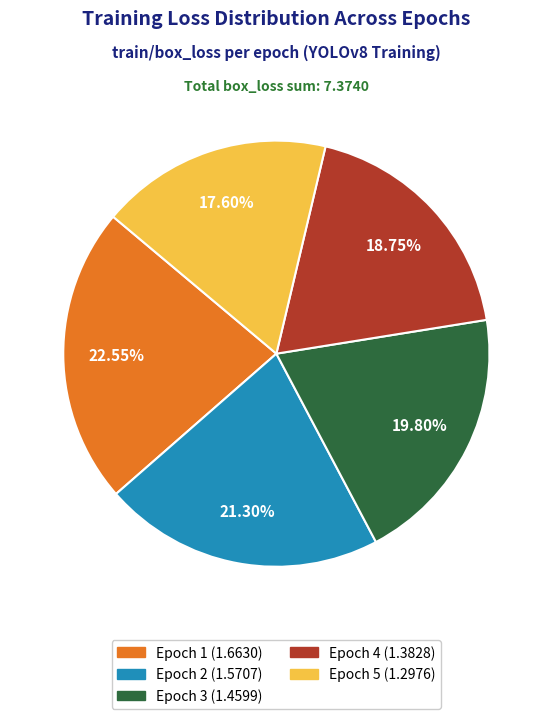

Is there any slice that represents more than half of the pie?

No